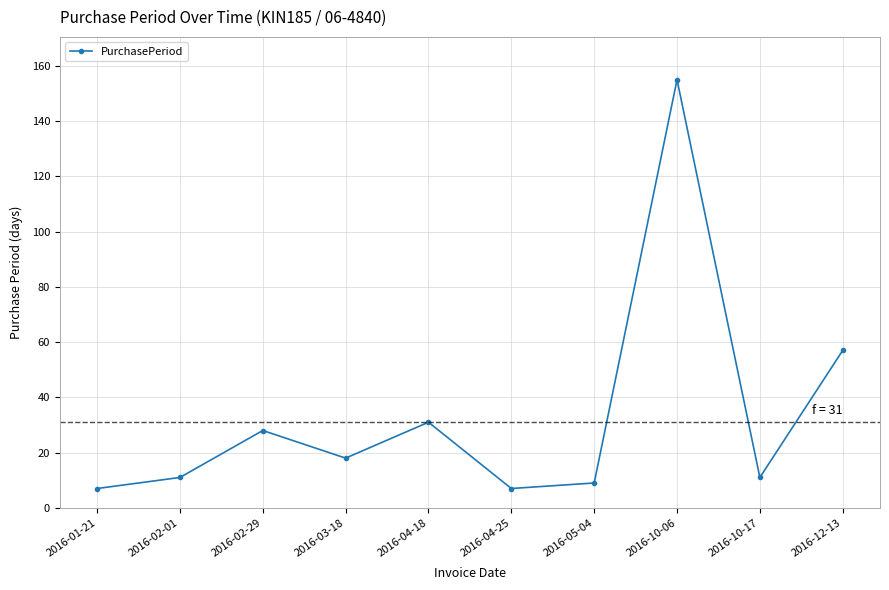

How many lines are shown in the chart?

1